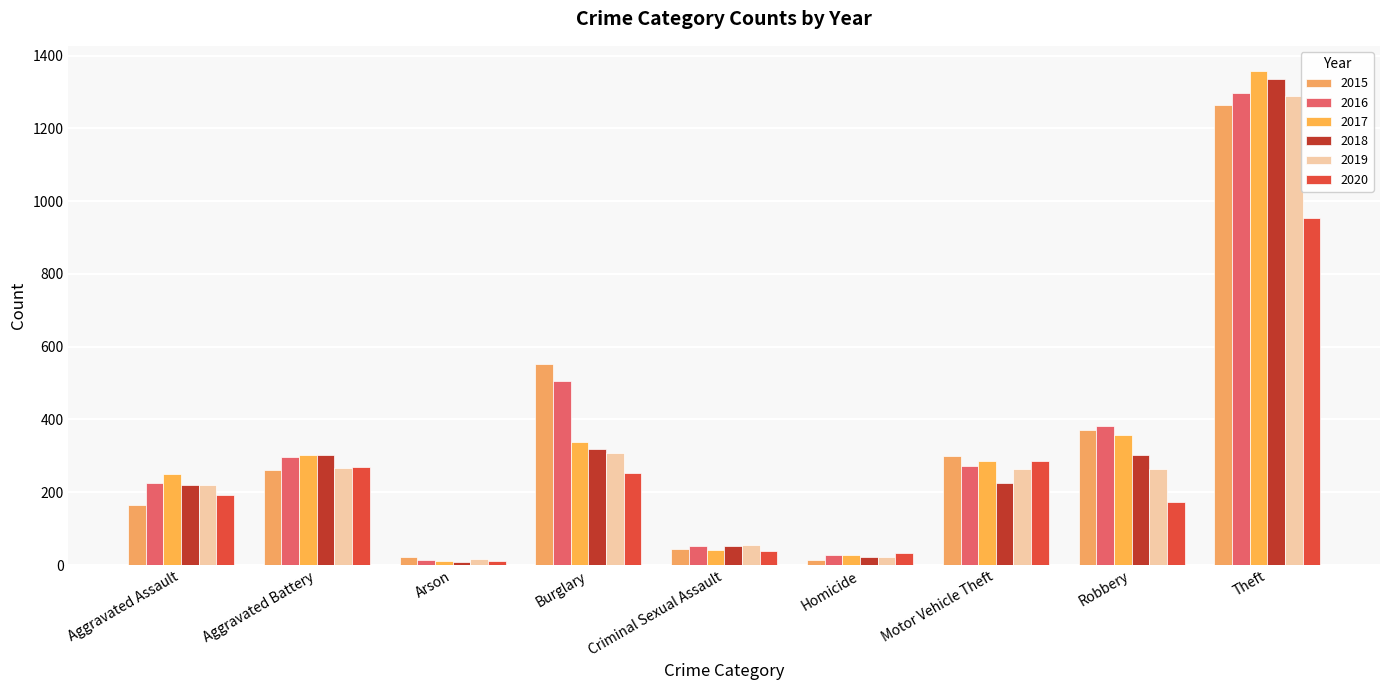

What are all the series names shown in the legend?

2015, 2016, 2017, 2018, 2019, 2020